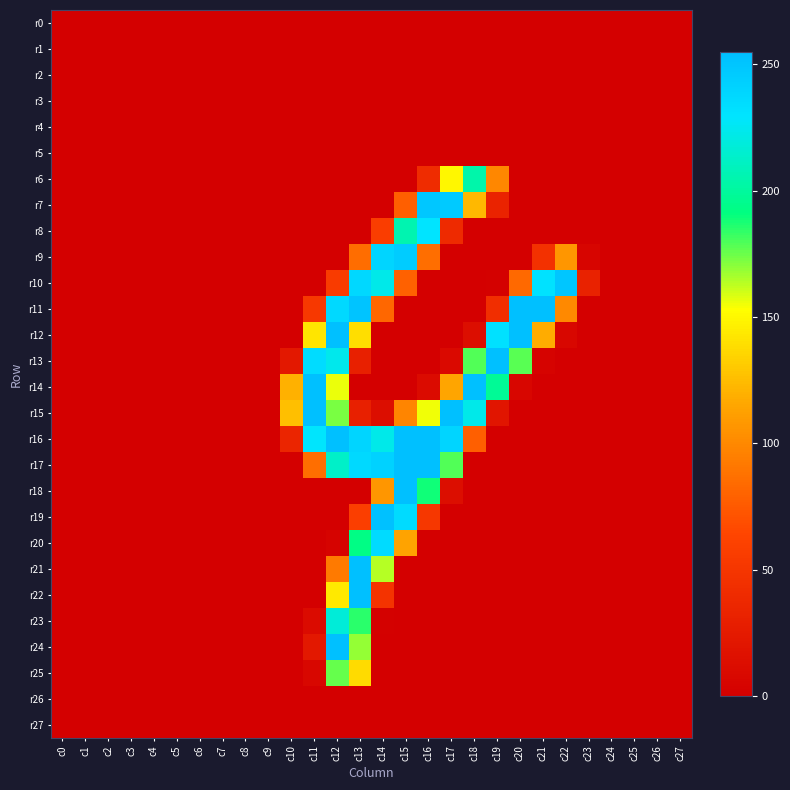

At c11, list the series in order from largest to smallest.

r14, r15, r13, r16, r12, r17, r11, r24, r23, r25, r0, r1, r2, r3, r4, r5, r6, r7, r8, r9, r10, r18, r19, r20, r21, r22, r26, r27